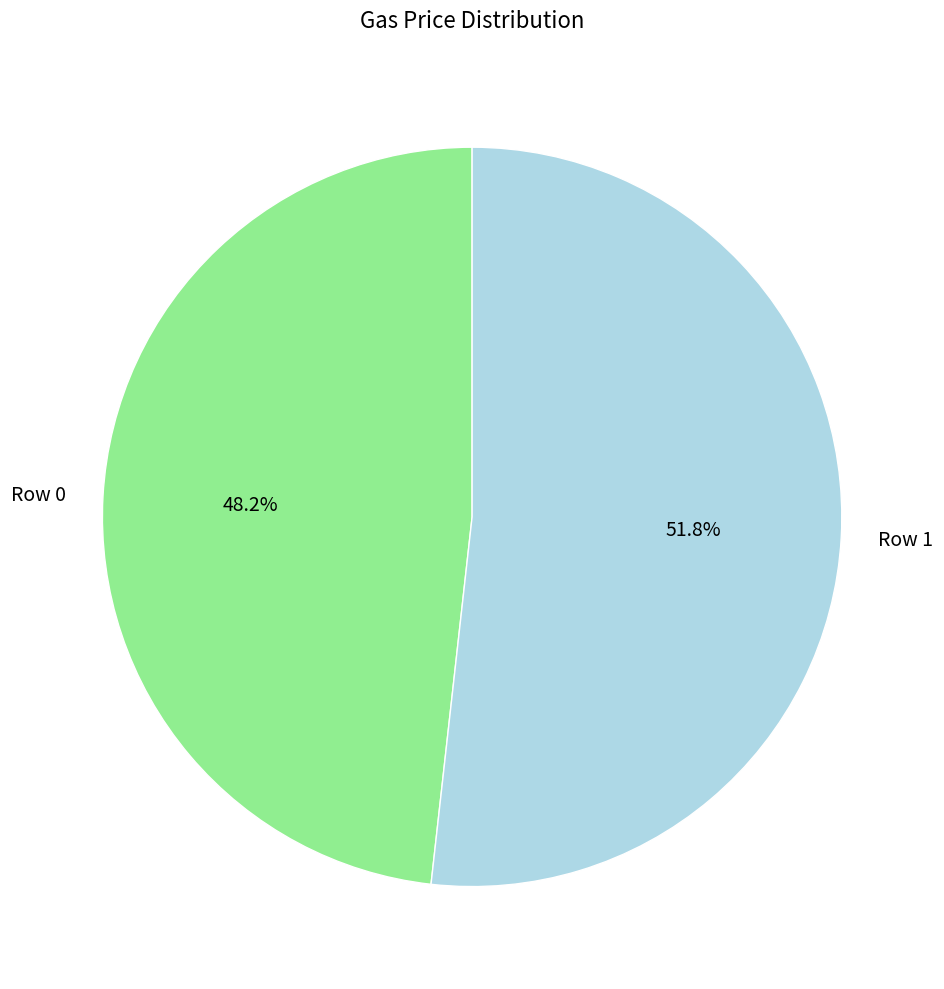

Between Row 0 and Row 1, which is larger?

Row 1